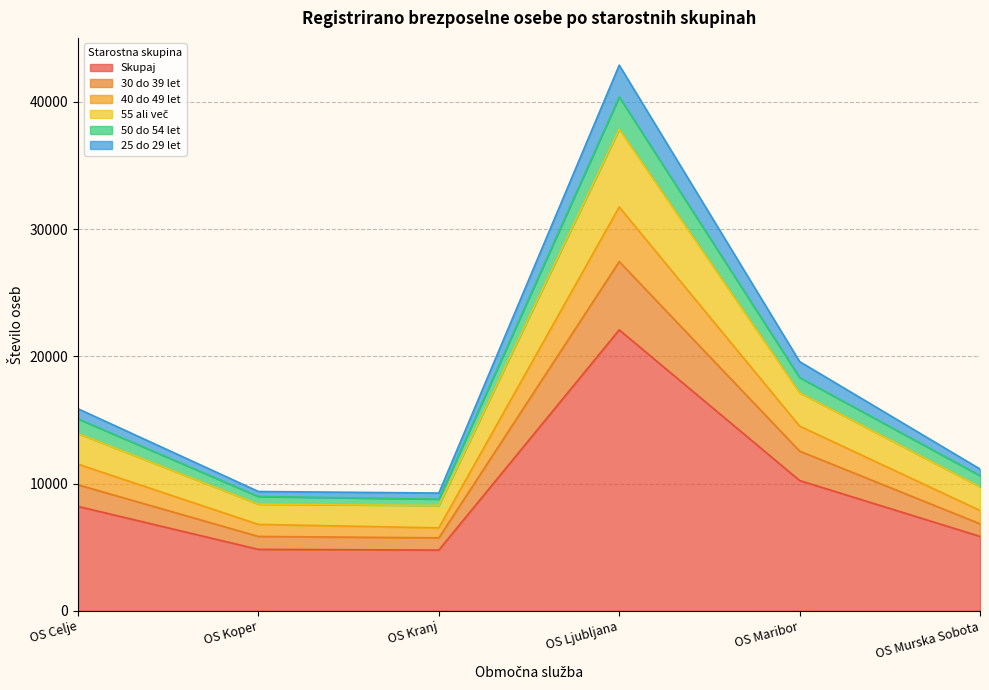

How many series are shown in this chart?

6